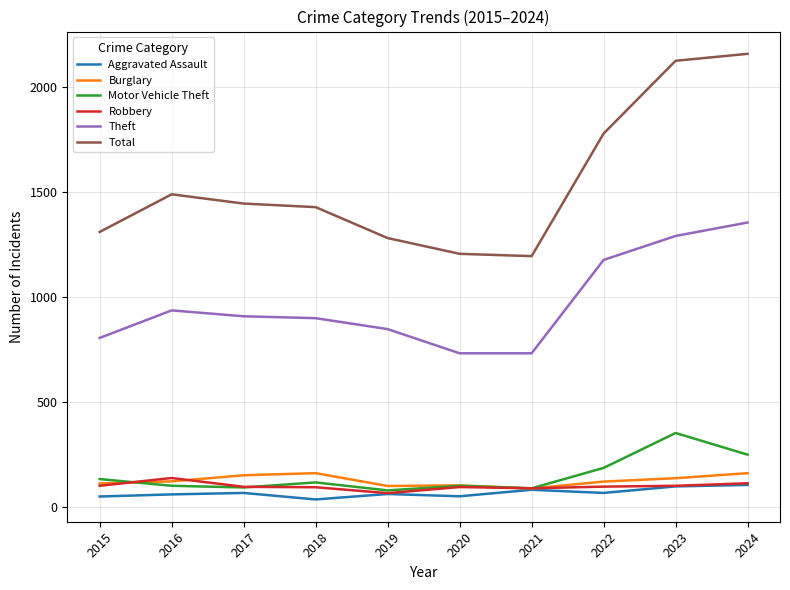

Which series has the largest total across all categories?

Total